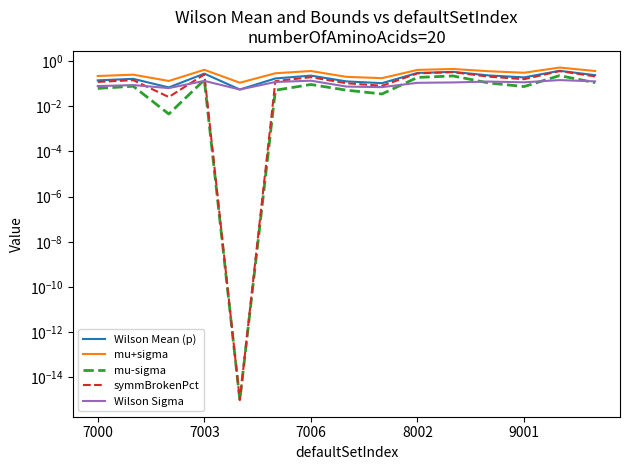

What is the highest value of the mu-sigma series?

0.2